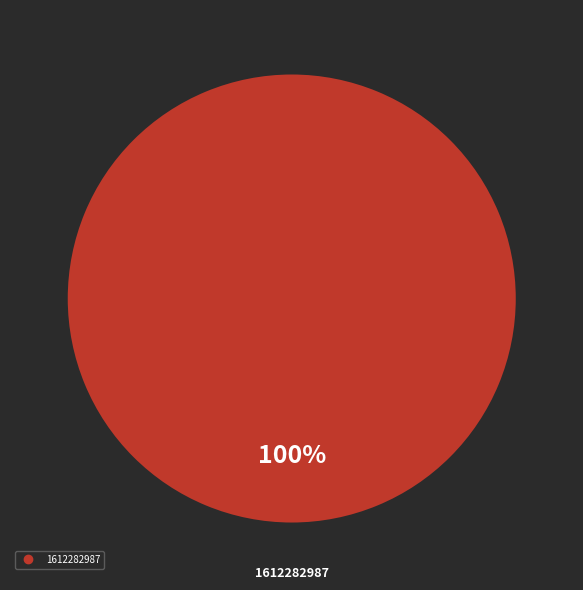

How many segments does this pie chart have?

1